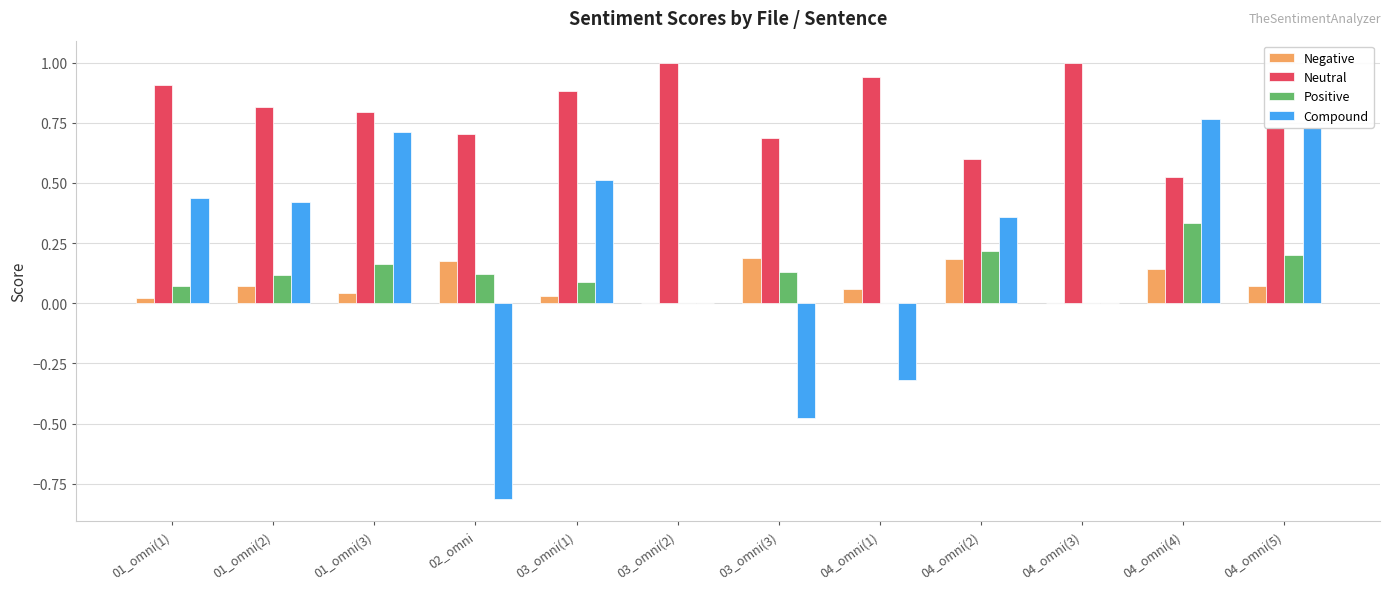

Which series has the largest total across all categories?

Neutral